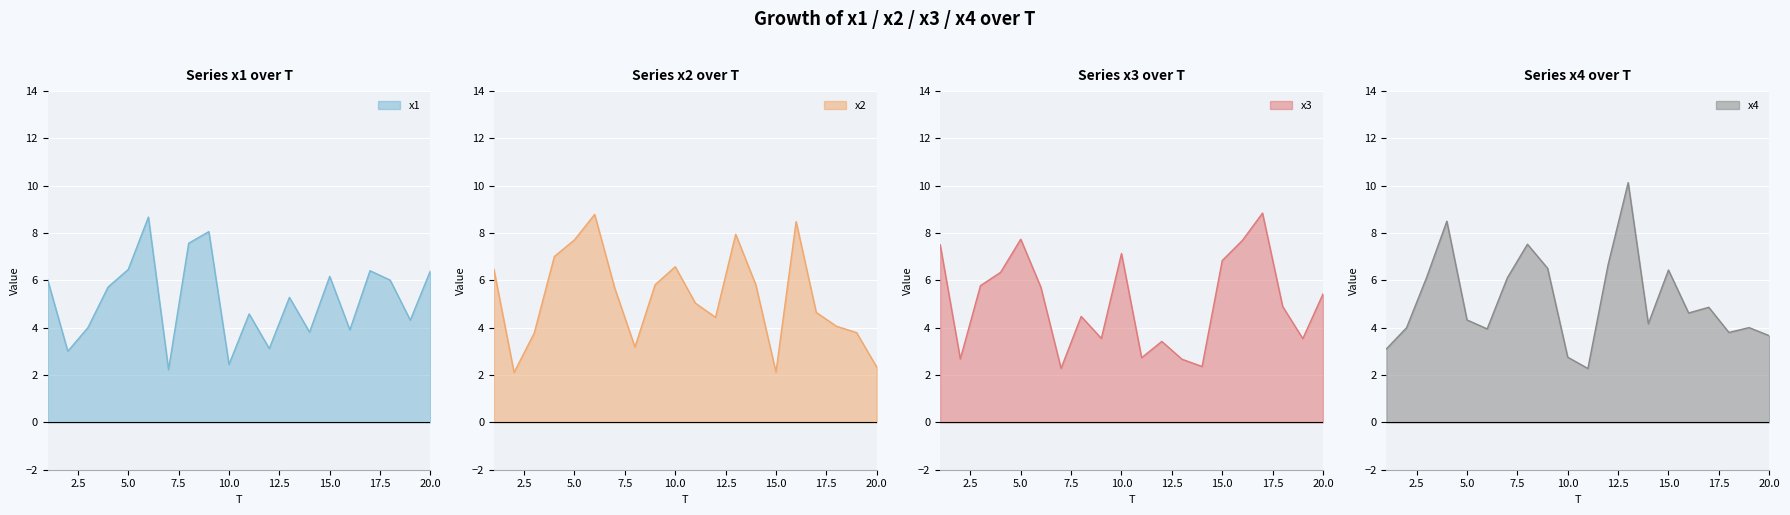

The x2 series shows 1.5 at 9. True or false?

False